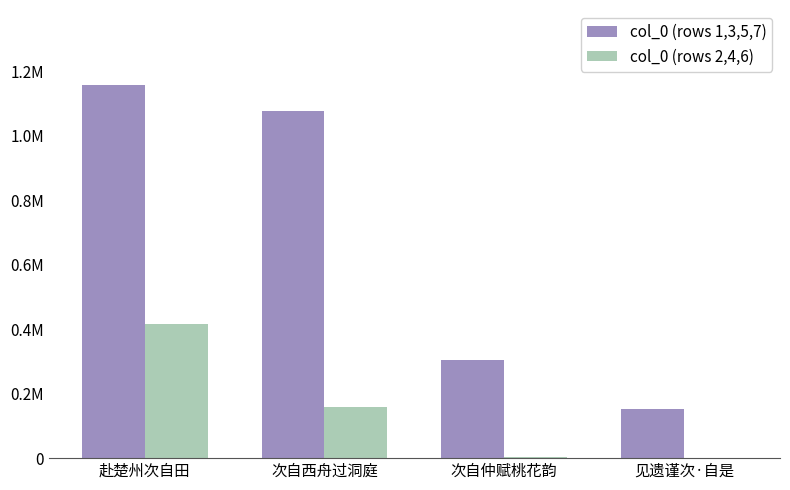

At how many categories does at least one series exceed 556239?

2